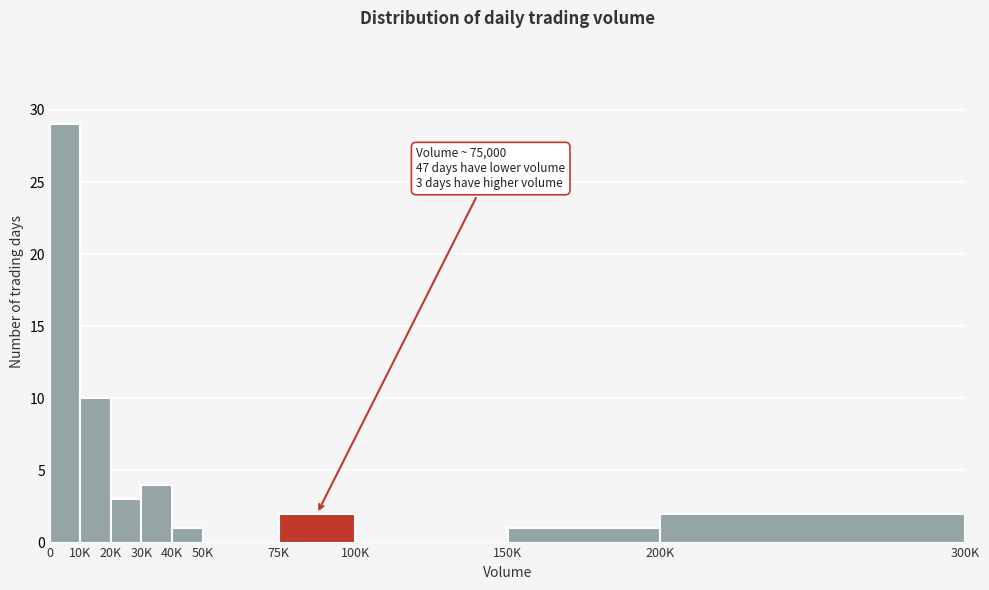

Reading right to left, transcribe all the data shown in this chart.

200K=2	150K=1	100K=0	75K=2	50K=0	40K=1	30K=4	20K=3	10K=10	0=29